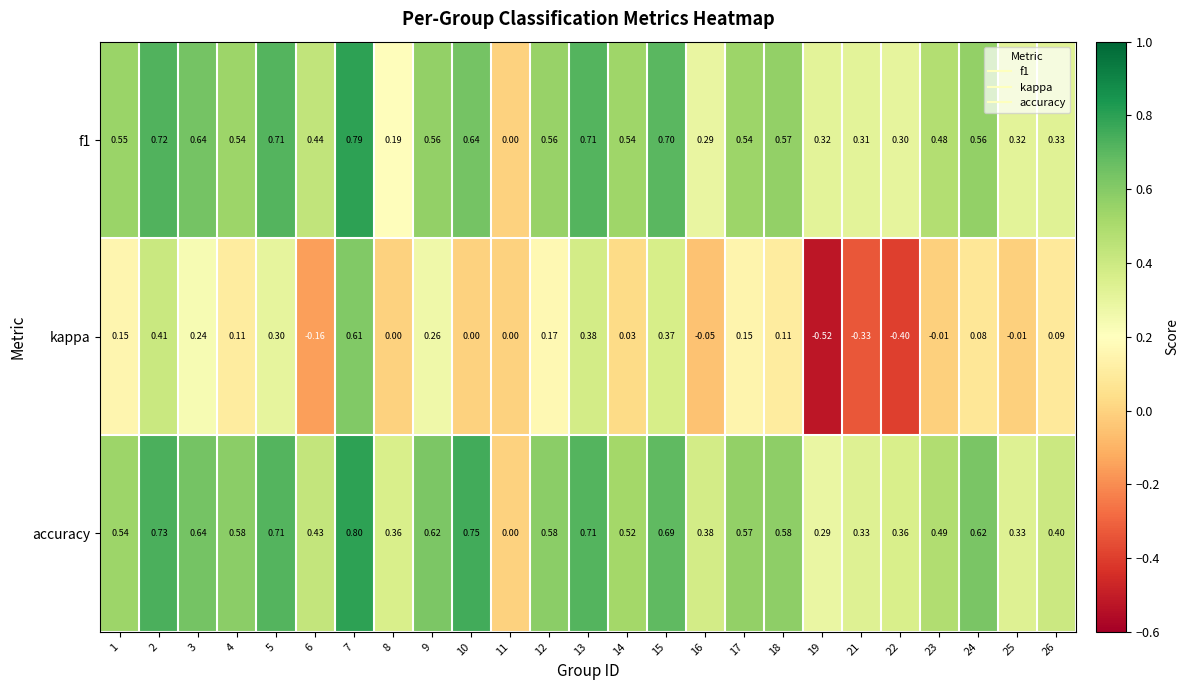

Which series changed the most between 10 and 19?

kappa